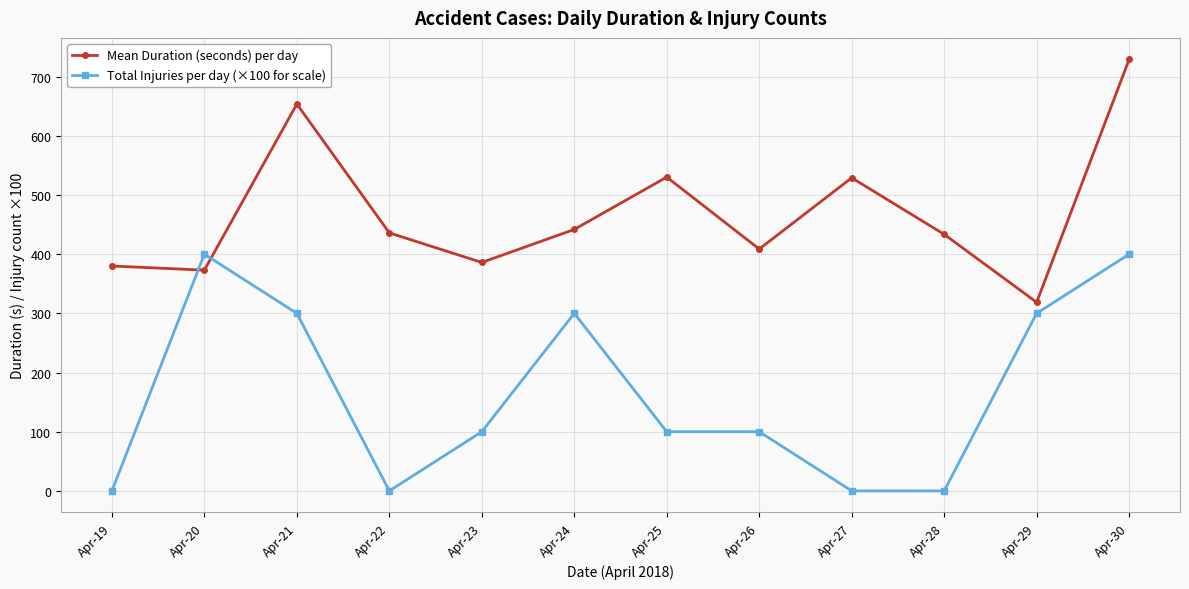

What is the difference between the maximum and second lowest values in the Mean Duration (seconds) per day series?

356.0